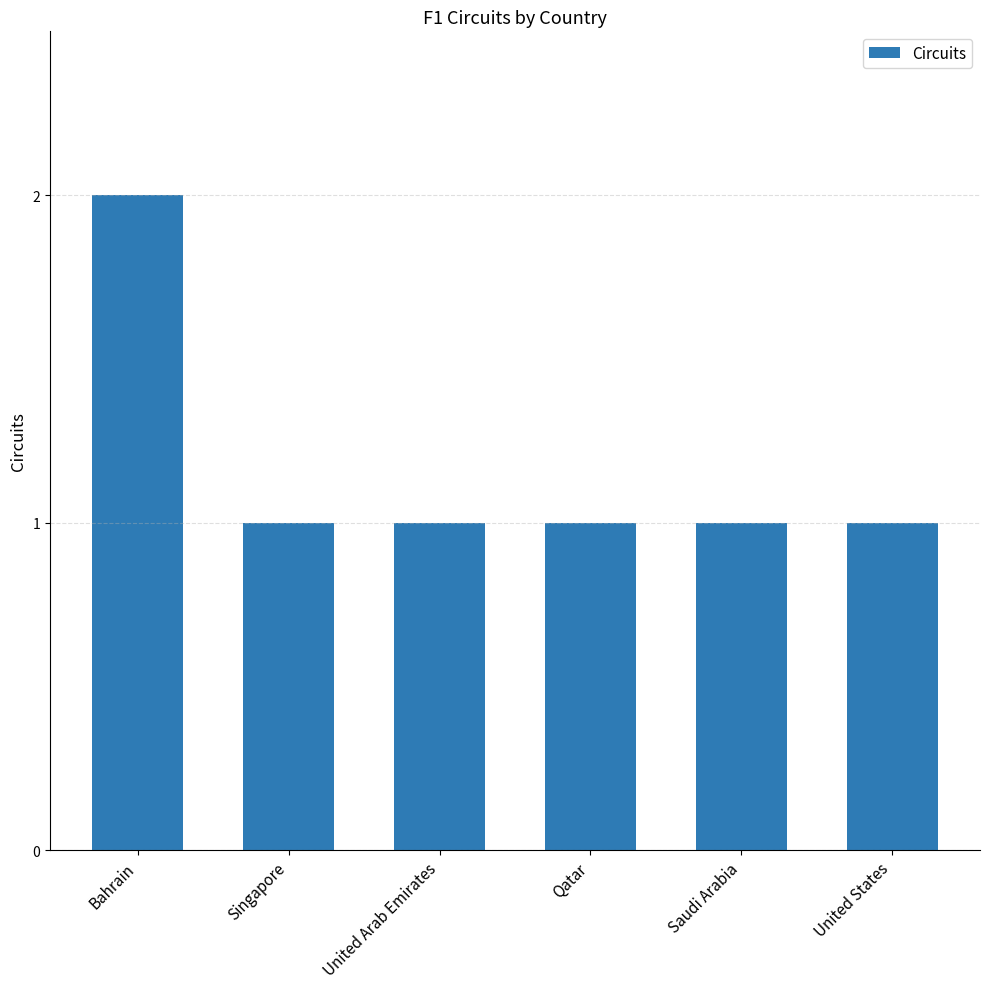

Read the value at United Arab Emirates.

1